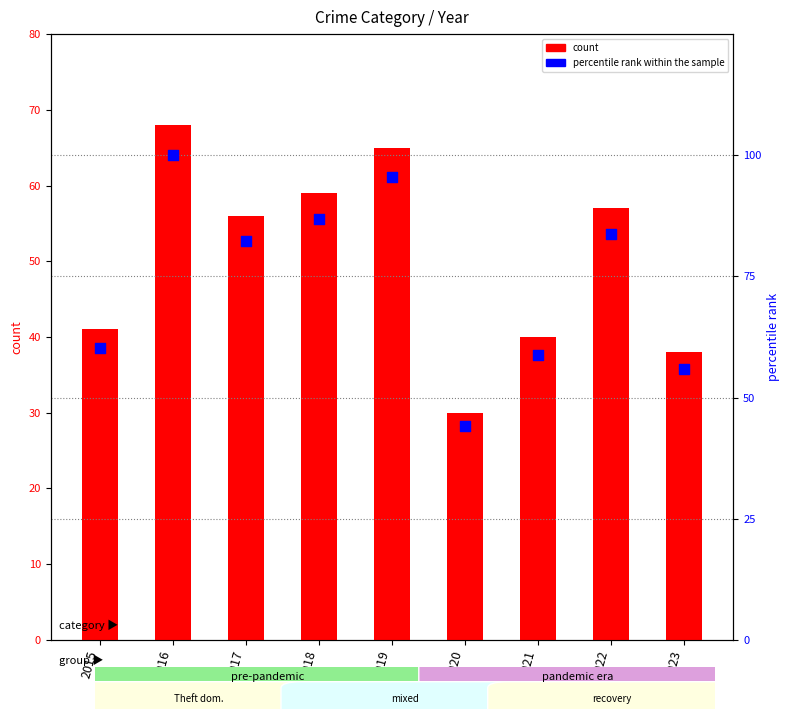

Which series contains the lowest Y value?

Total count